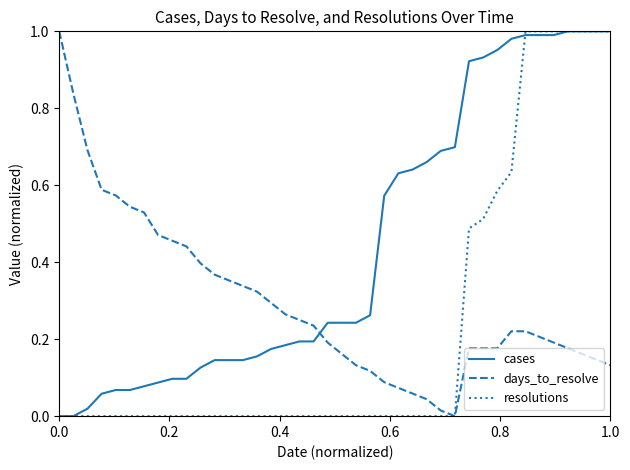

True or false: cases and days_to_resolve cross at least once.

True